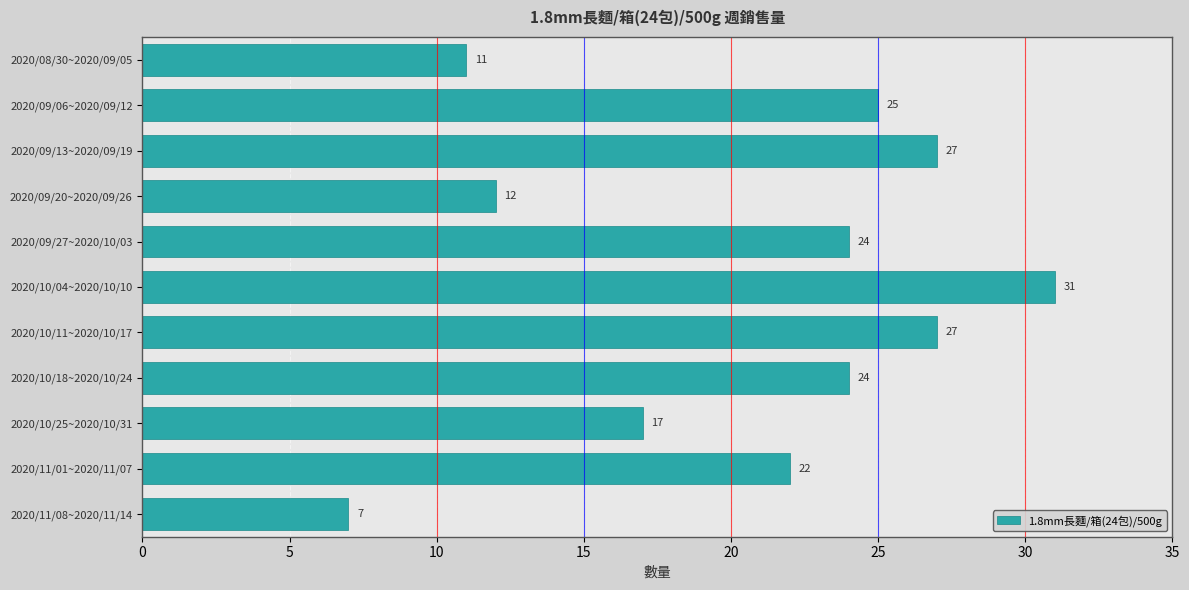

At which label is the value closest to 19?

2020/10/25~2020/10/31